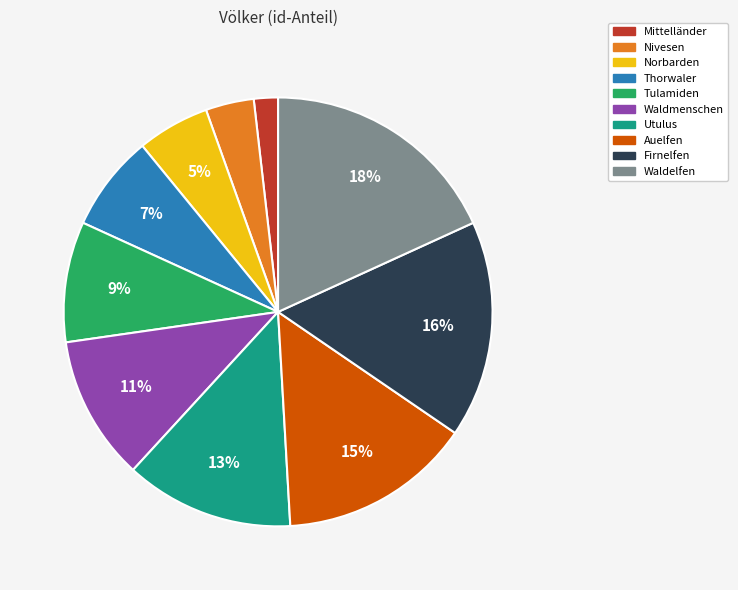

What percentage is the Mittelländer slice, to the nearest percent?

2%